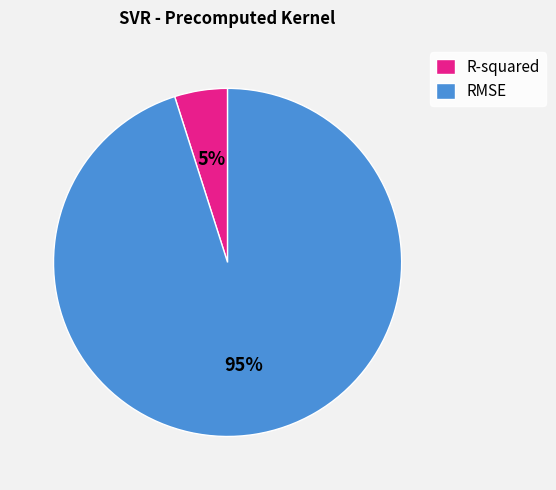

To the nearest percent, what is the combined percentage of RMSE and R-squared?

100%